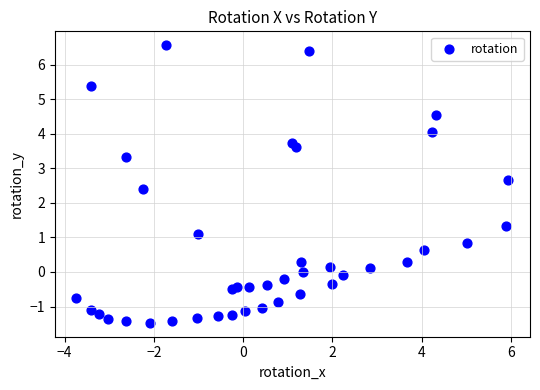

What Y value in the scatter plot is closest to 2?

2.4